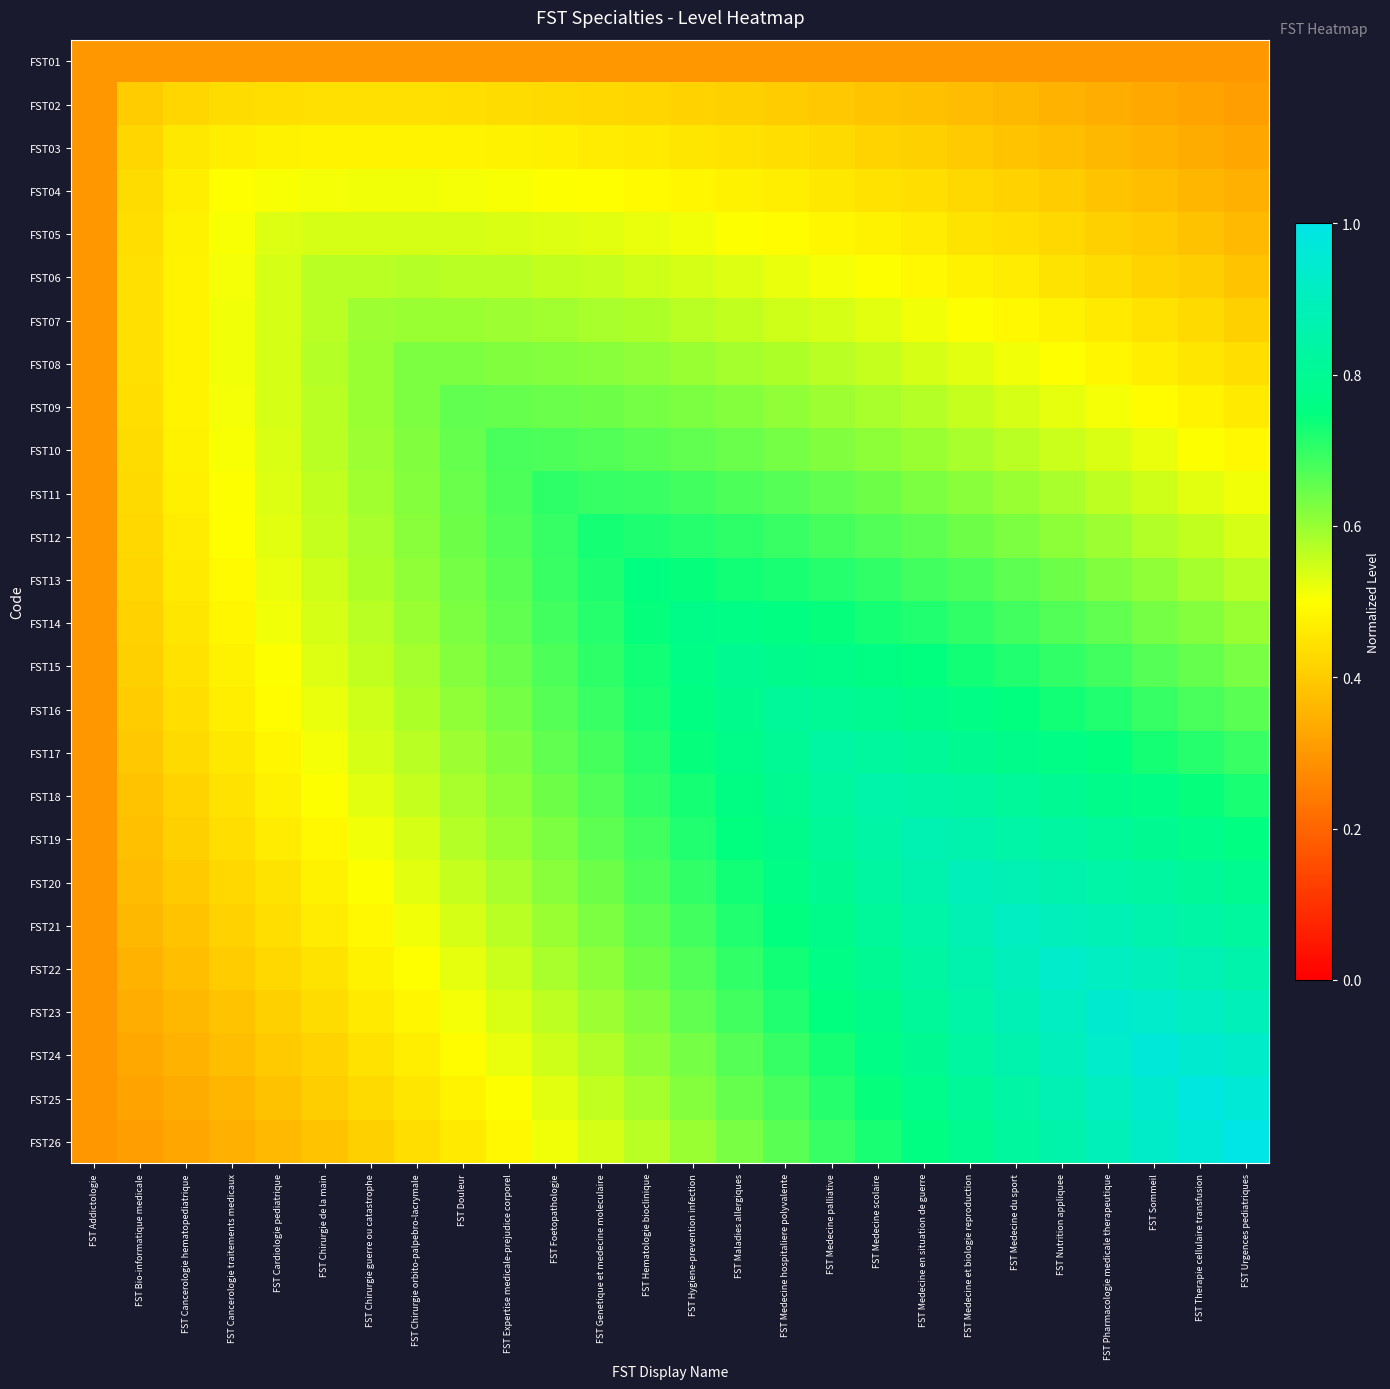

Count the number of categories in the chart.

26